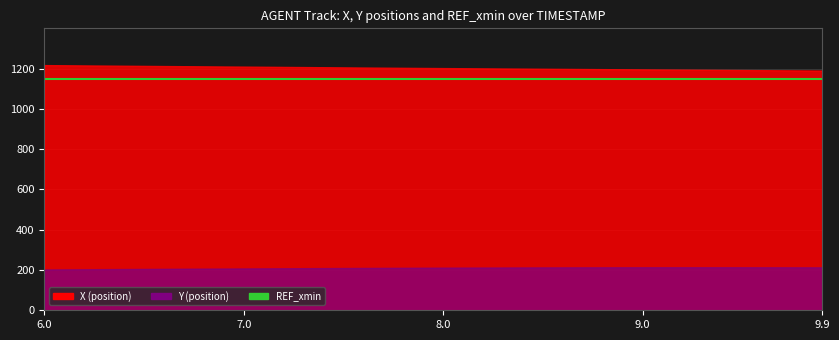

How many lines are shown in the chart?

3